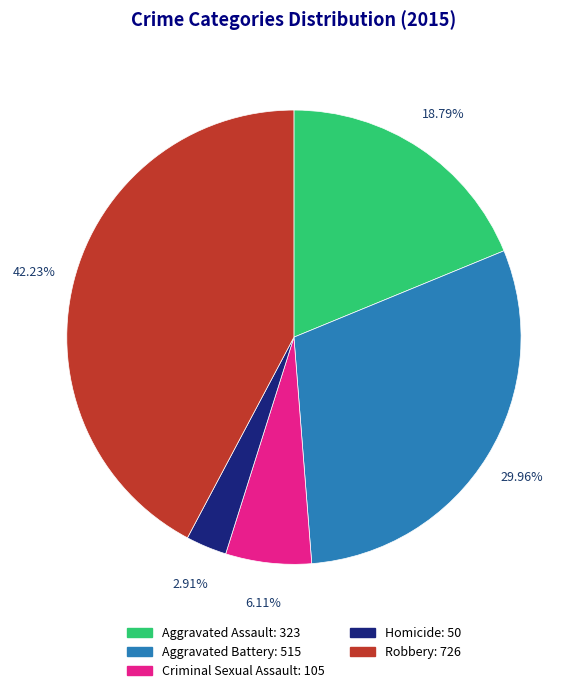

Which category has the smallest portion of the pie?

Homicide